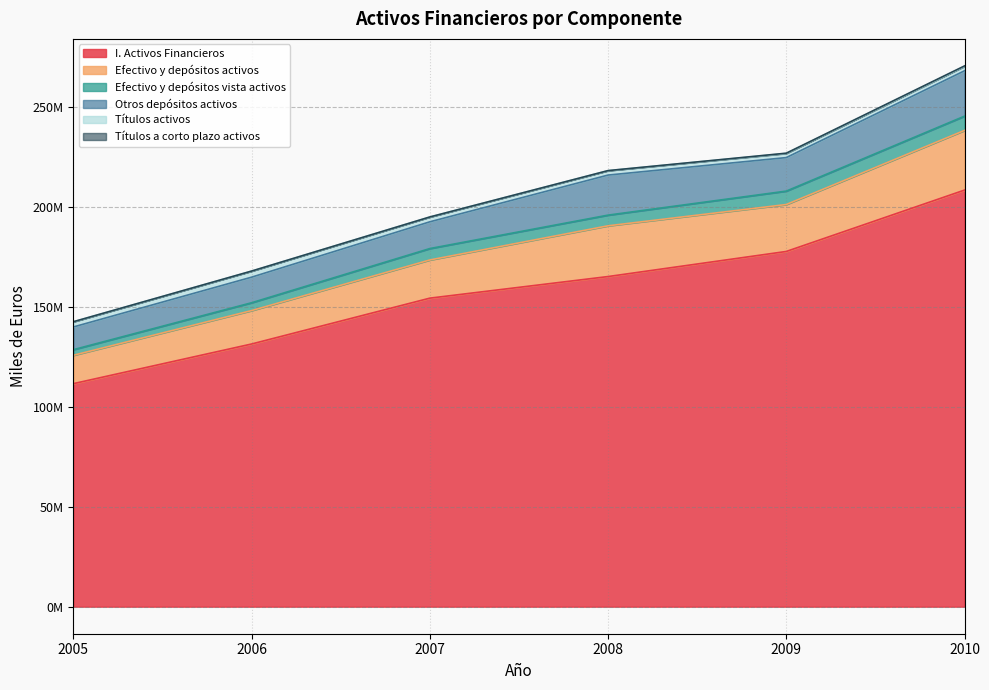

True or false: Efectivo y depósitos vista activos and Efectivo y depósitos activos cross at least once.

False